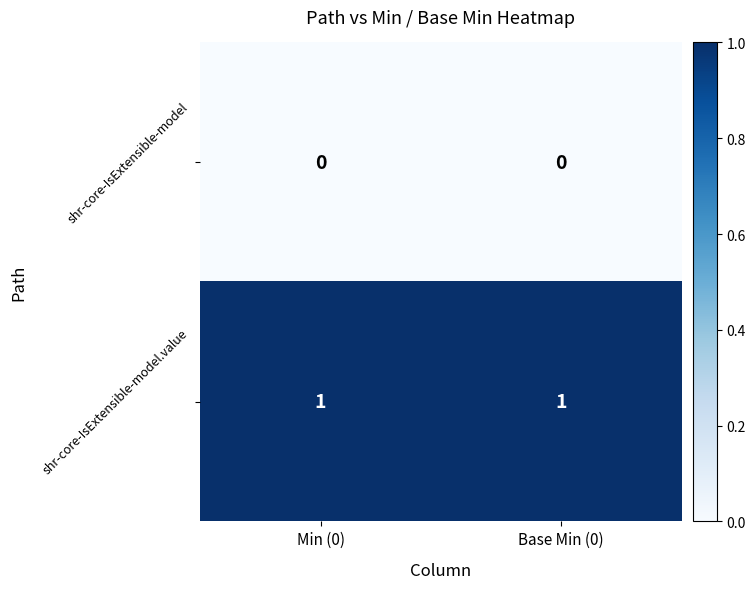

What is the total value across all series at Min (0)?

1